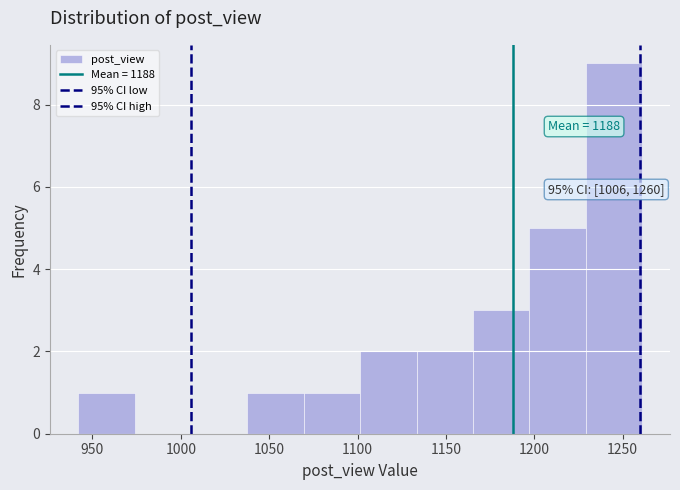

Which range on the x-axis has the tallest bar?

1230 to 1260